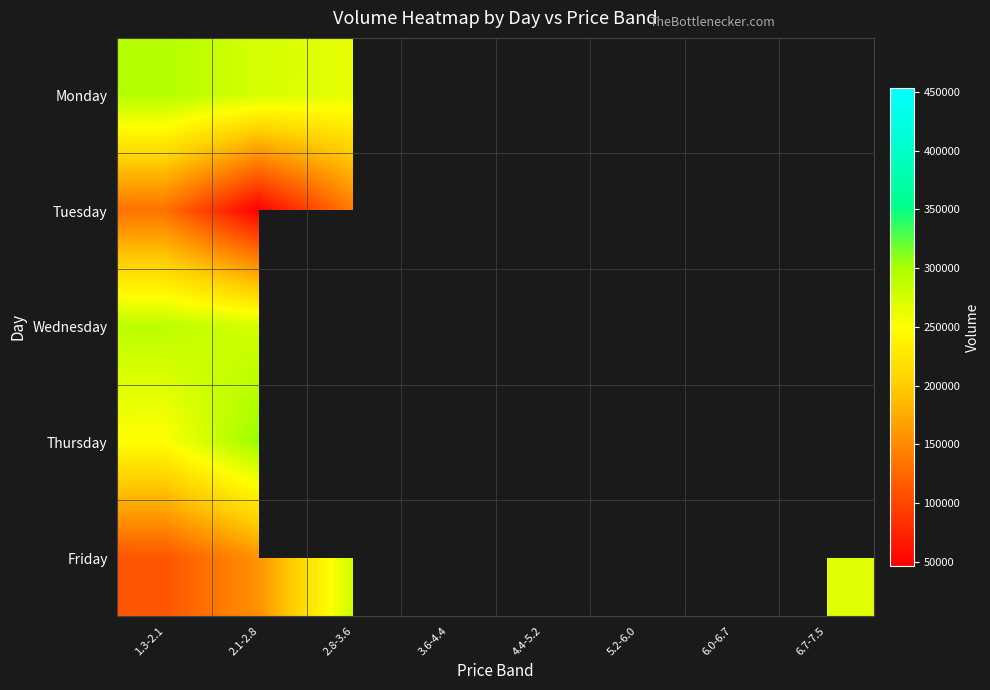

At which label does Thursday reach its minimum?

1.3-2.1